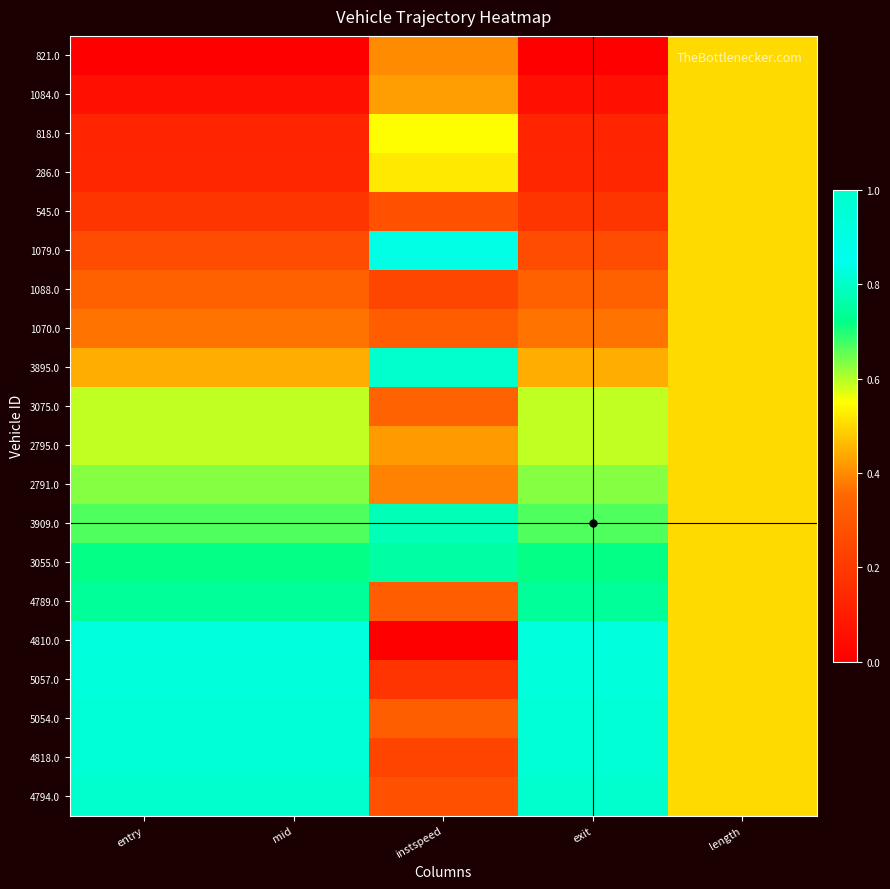

Reading left to right, extract all data points from this chart.

821.0: entry=0.0	mid=0.0	instspeed=0.4	exit=0.0	length=0.5
1084.0: entry=0.1	mid=0.1	instspeed=0.4	exit=0.1	length=0.5
818.0: entry=0.1	mid=0.1	instspeed=0.5	exit=0.1	length=0.5
286.0: entry=0.1	mid=0.1	instspeed=0.5	exit=0.1	length=0.5
545.0: entry=0.2	mid=0.2	instspeed=0.3	exit=0.2	length=0.5
1079.0: entry=0.3	mid=0.3	instspeed=0.9	exit=0.3	length=0.5
1088.0: entry=0.3	mid=0.3	instspeed=0.2	exit=0.3	length=0.5
1070.0: entry=0.4	mid=0.4	instspeed=0.3	exit=0.4	length=0.5
3895.0: entry=0.4	mid=0.4	instspeed=1.0	exit=0.4	length=0.5
3075.0: entry=0.6	mid=0.6	instspeed=0.3	exit=0.6	length=0.5
2795.0: entry=0.6	mid=0.6	instspeed=0.4	exit=0.6	length=0.5
2791.0: entry=0.6	mid=0.6	instspeed=0.4	exit=0.6	length=0.5
3909.0: entry=0.7	mid=0.7	instspeed=0.8	exit=0.7	length=0.5
3055.0: entry=0.7	mid=0.7	instspeed=0.8	exit=0.7	length=0.5
4789.0: entry=0.7	mid=0.7	instspeed=0.3	exit=0.7	length=0.5
4810.0: entry=0.9	mid=0.9	instspeed=0.0	exit=0.9	length=0.5
5057.0: entry=0.9	mid=0.9	instspeed=0.2	exit=0.9	length=0.5
5054.0: entry=1.0	mid=1.0	instspeed=0.3	exit=1.0	length=0.5
4818.0: entry=1.0	mid=1.0	instspeed=0.2	exit=1.0	length=0.5
4794.0: entry=1.0	mid=1.0	instspeed=0.3	exit=1.0	length=0.5